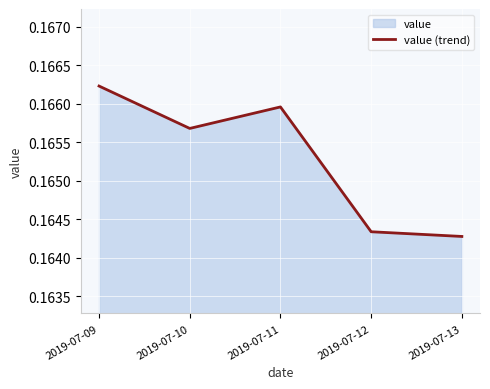

What is the greatest value displayed?

0.2